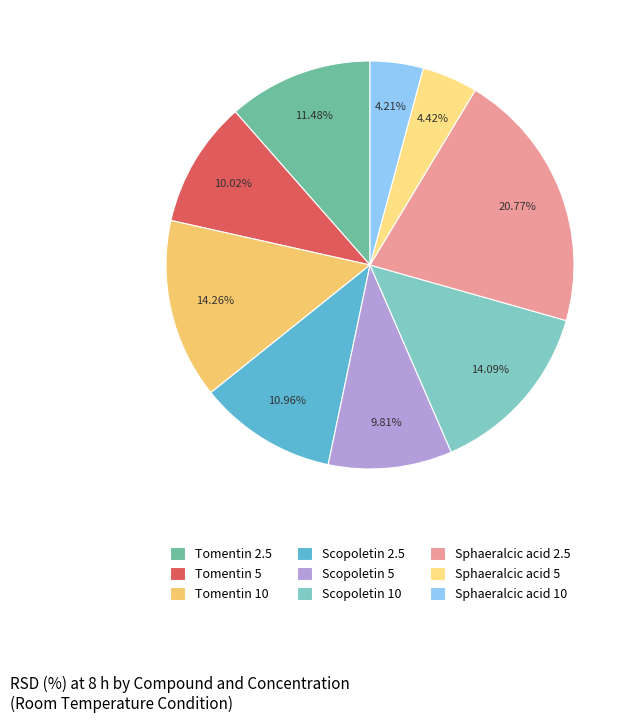

How many segments does this pie chart have?

9